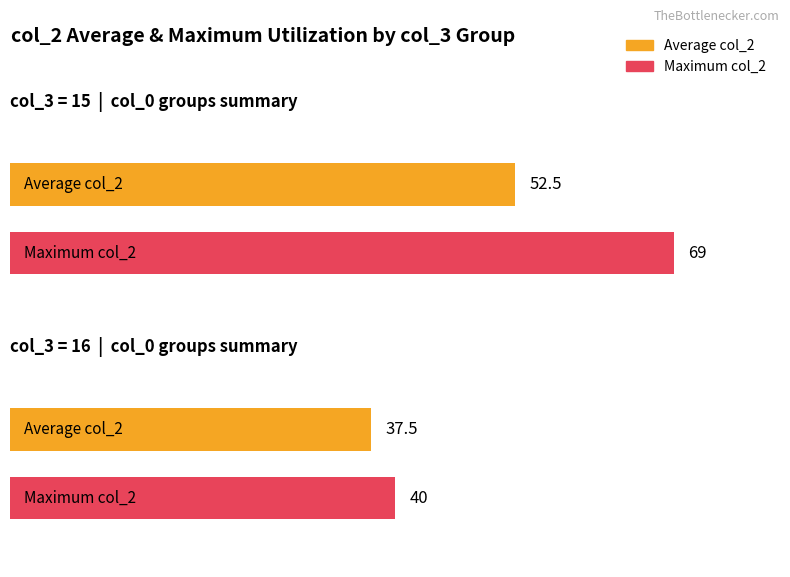

True or false: Maximum col_2 has a value of 31.2 at 18.

False